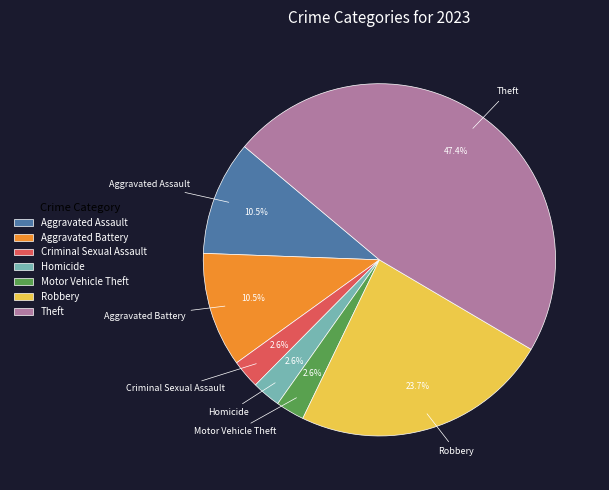

True or false: Theft accounts for 47% of the total.

True